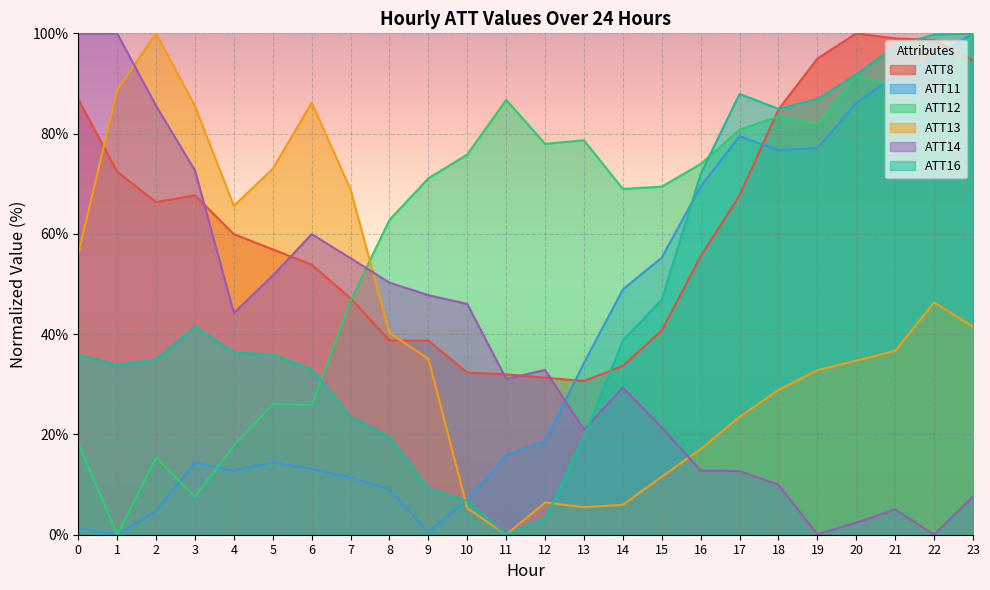

How many values in the ATT13 series are below 36?

12